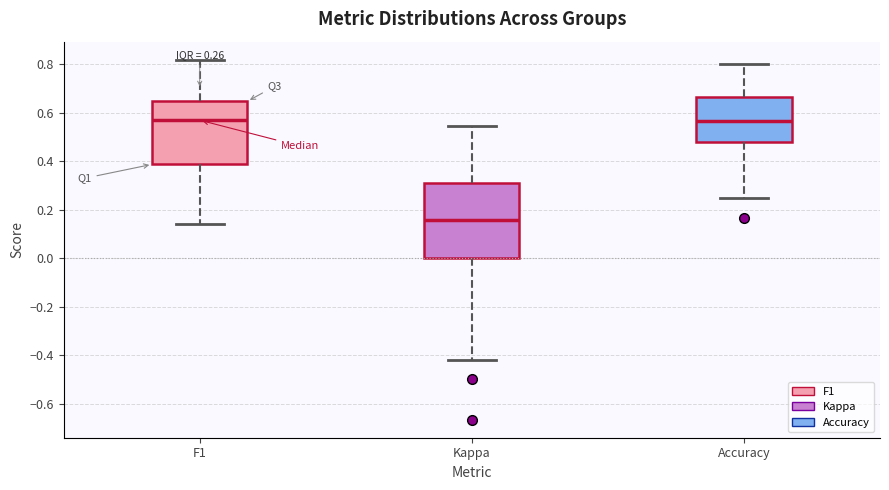

Which box has the lowest median line?

Kappa